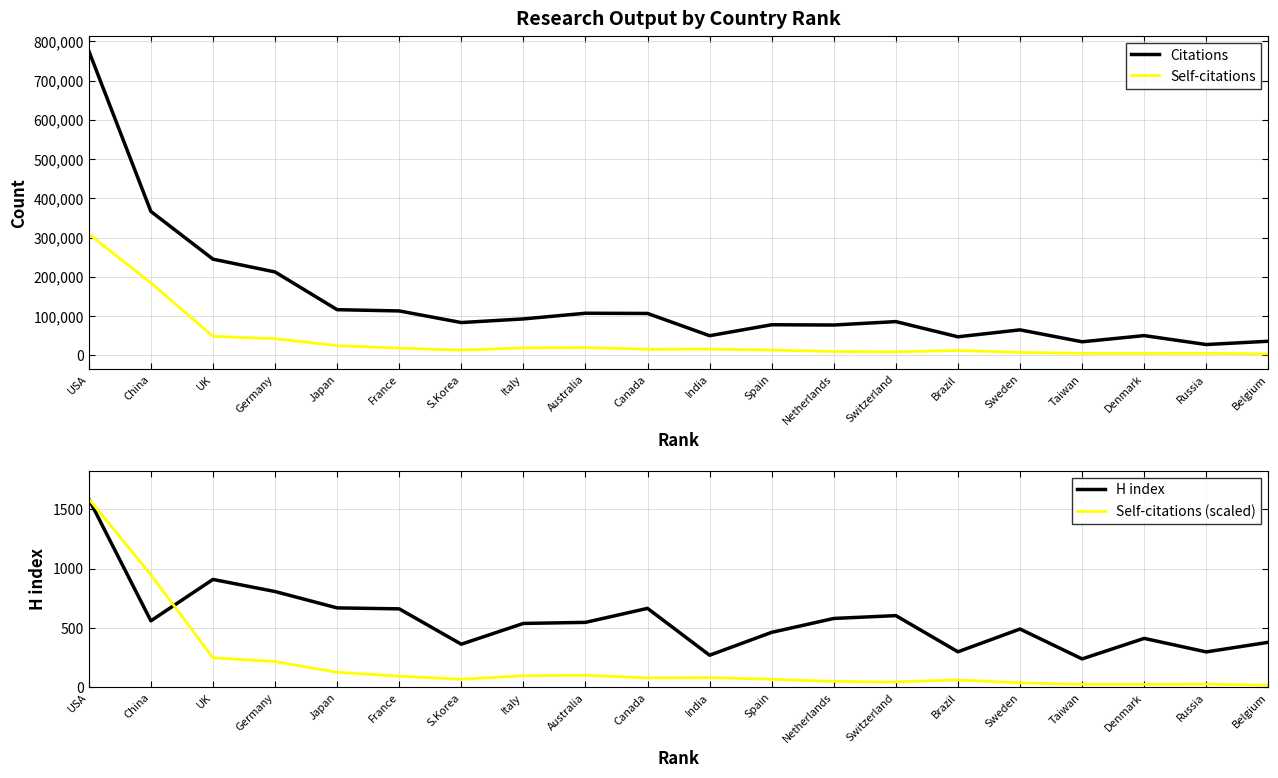

Is it true that Self-citations (scaled) equals 214.7 at Japan?

False